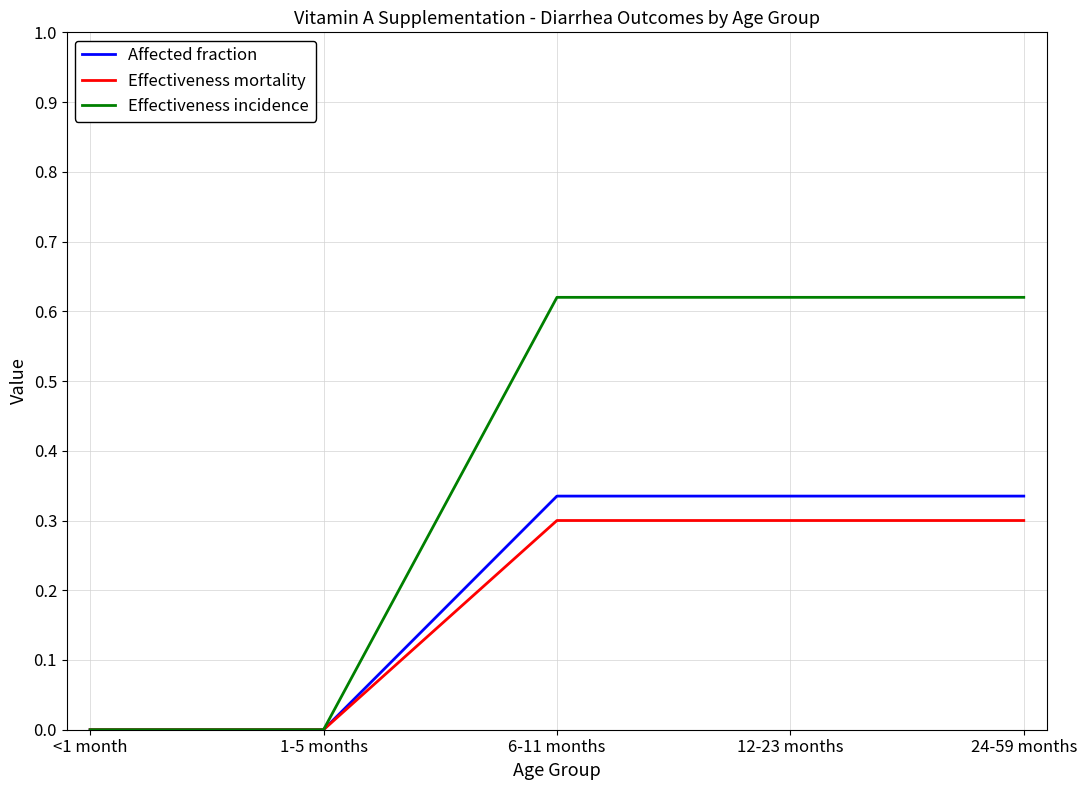

Is the value of Effectiveness incidence at 12-23 months greater than the value of Effectiveness mortality at 1-5 months?

Yes